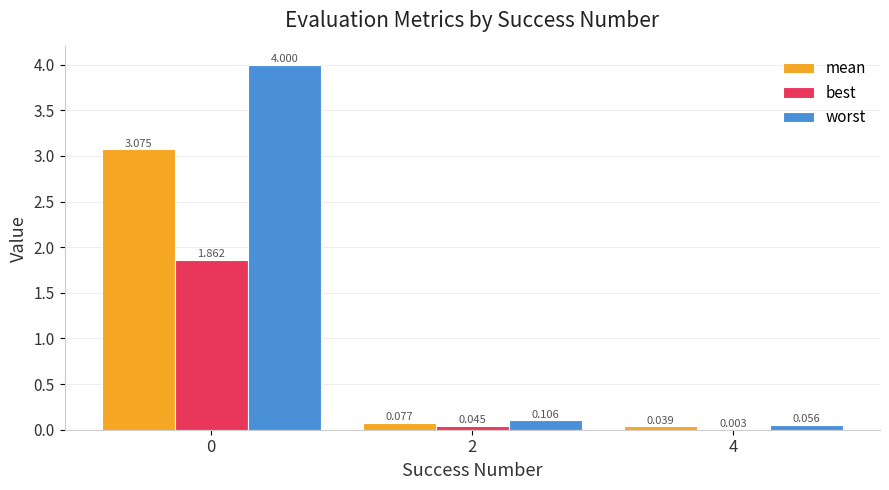

Does the chart contain stacked bars?

No